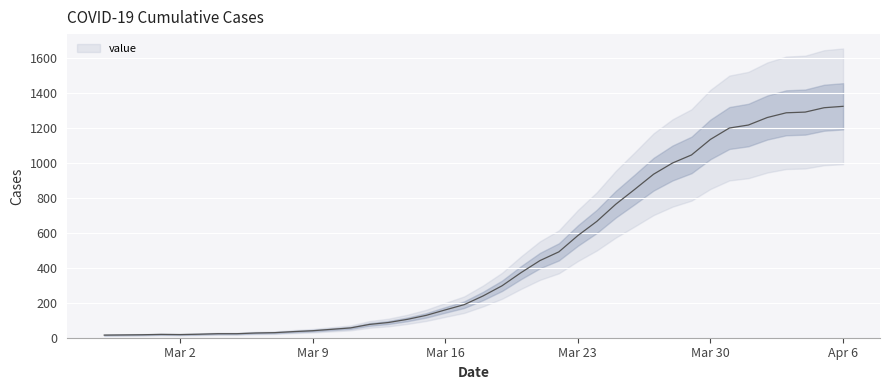

Approximately how many times larger is the value at Mar 16 compared to Mar 9?

4.0